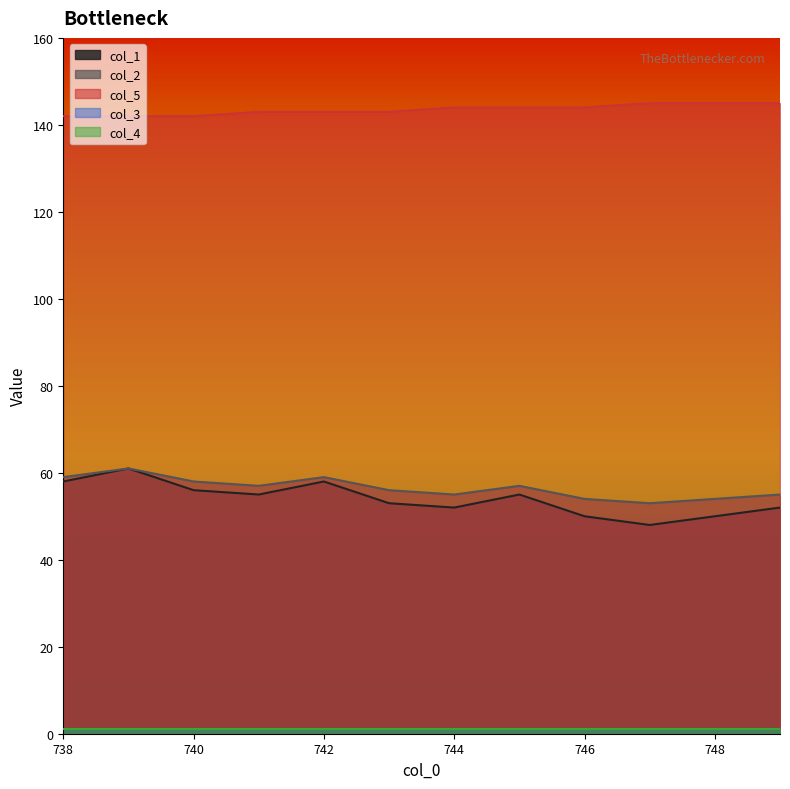

What is the label of the 11th point from the right?

739.0